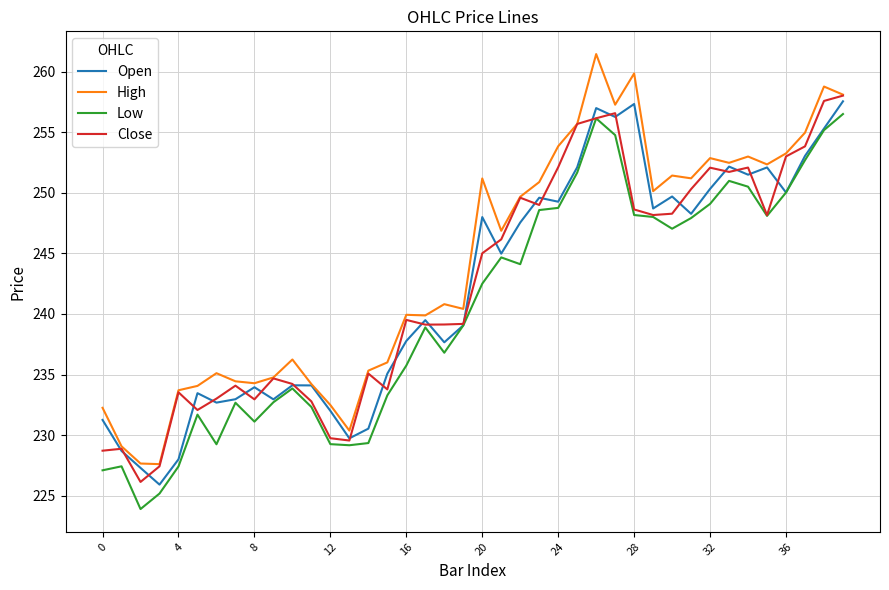

True or false: Low and High intersect in this chart.

False